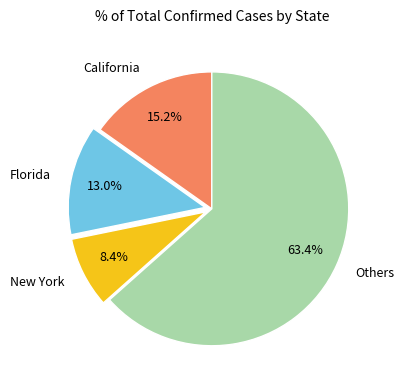

Do New York and Florida together represent more than half of the pie?

No